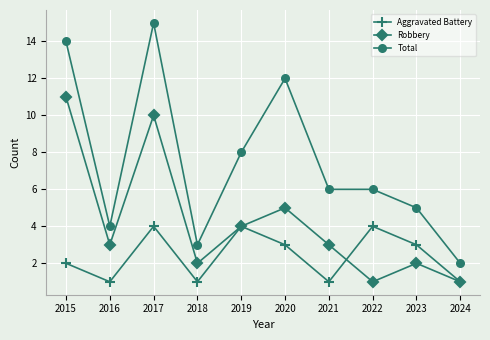

True or false: Aggravated Battery has more than 0 points higher than both neighbors.

True